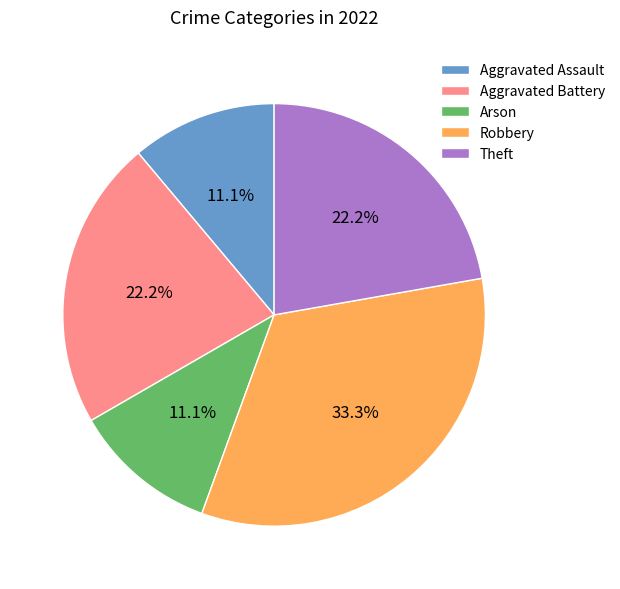

Which category has the biggest portion of the pie?

Robbery